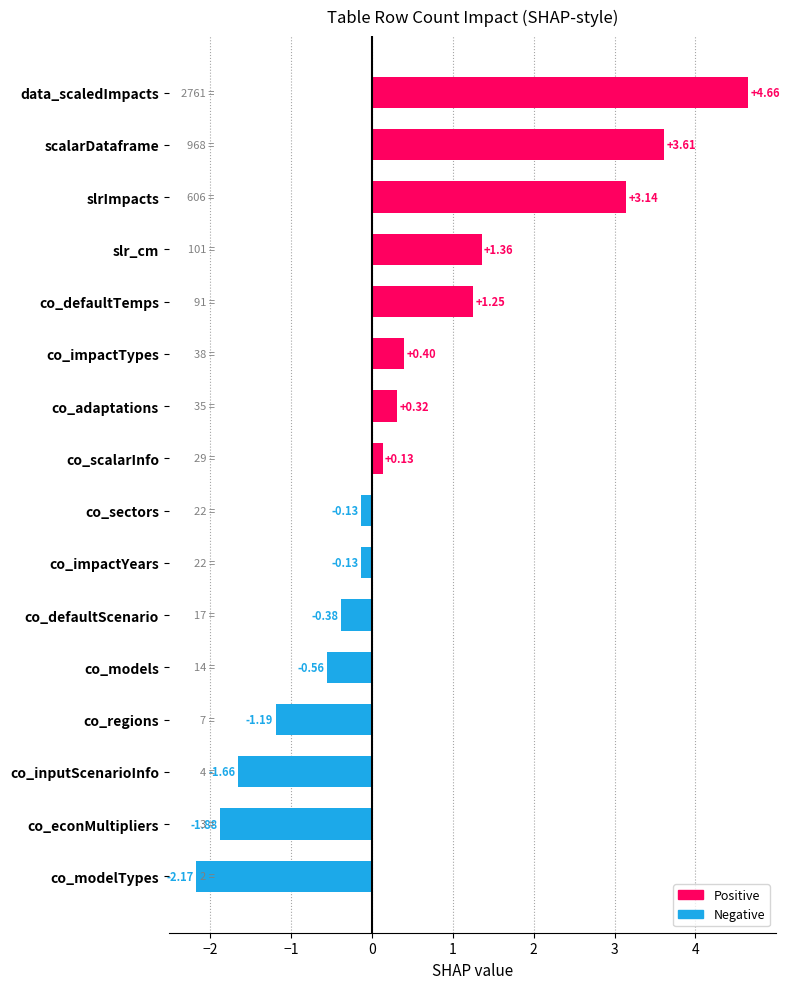

What is the label of the 10th bar from the top?

co_impactYears